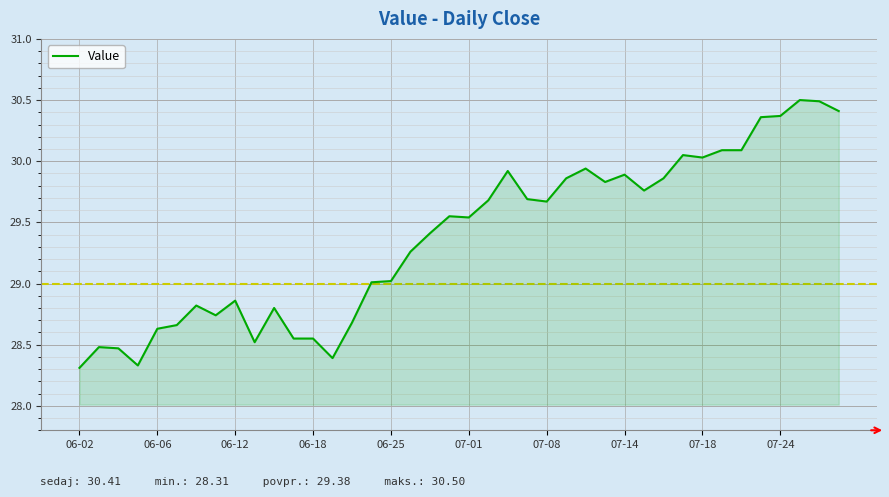

What is the maximum value shown in the chart?

30.5